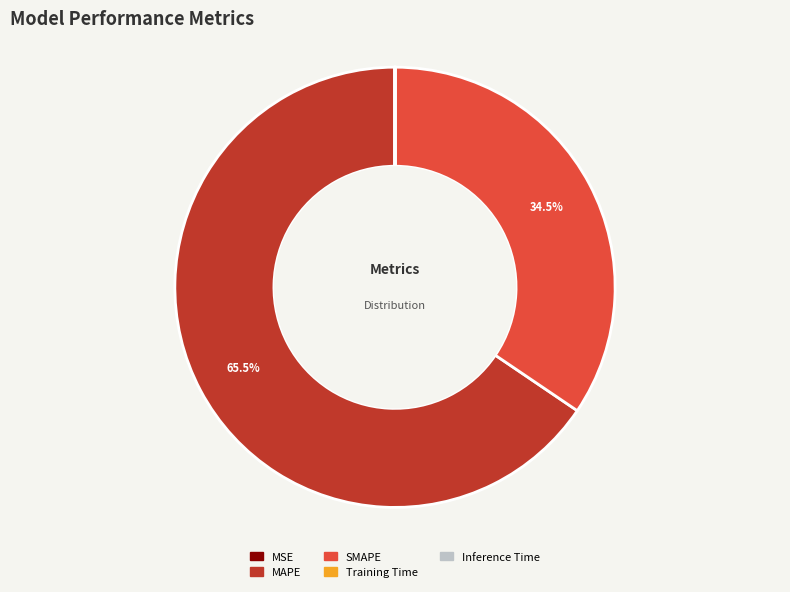

What percentage is NOT represented by MAPE?

34.5%